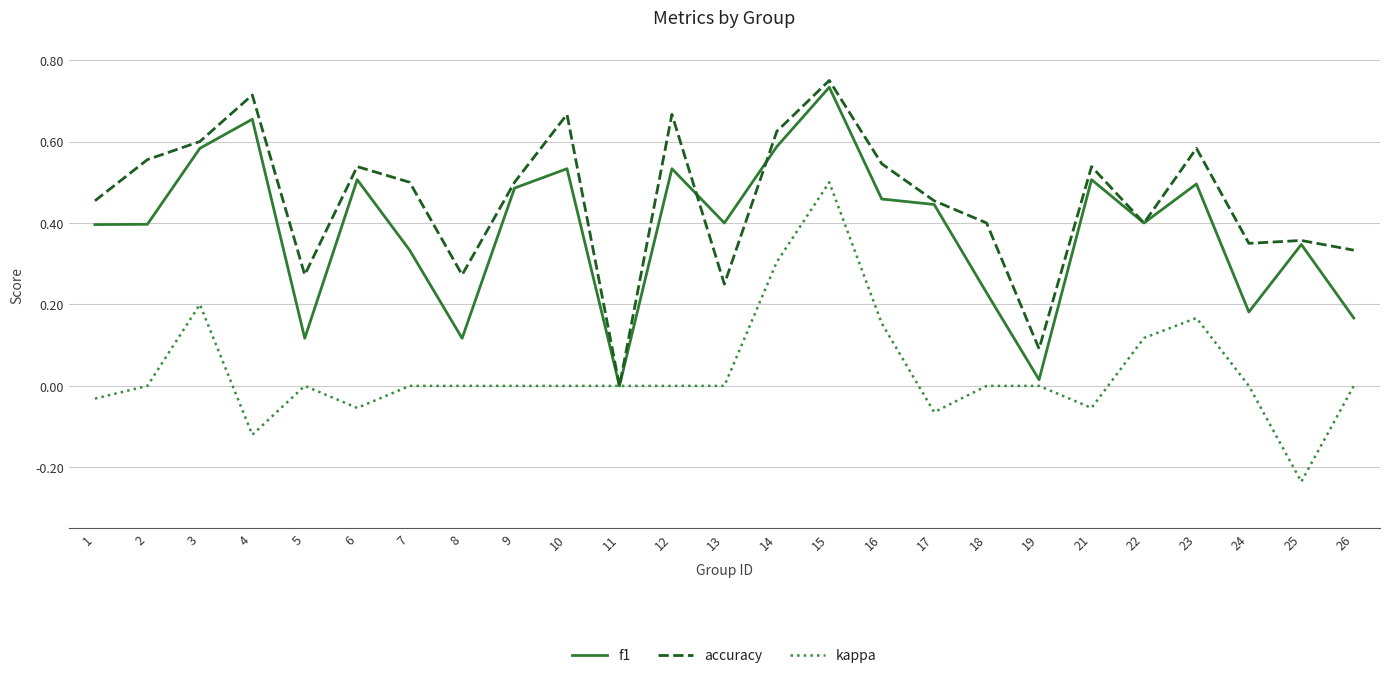

Is it true that accuracy equals 0.6 at 14?

True